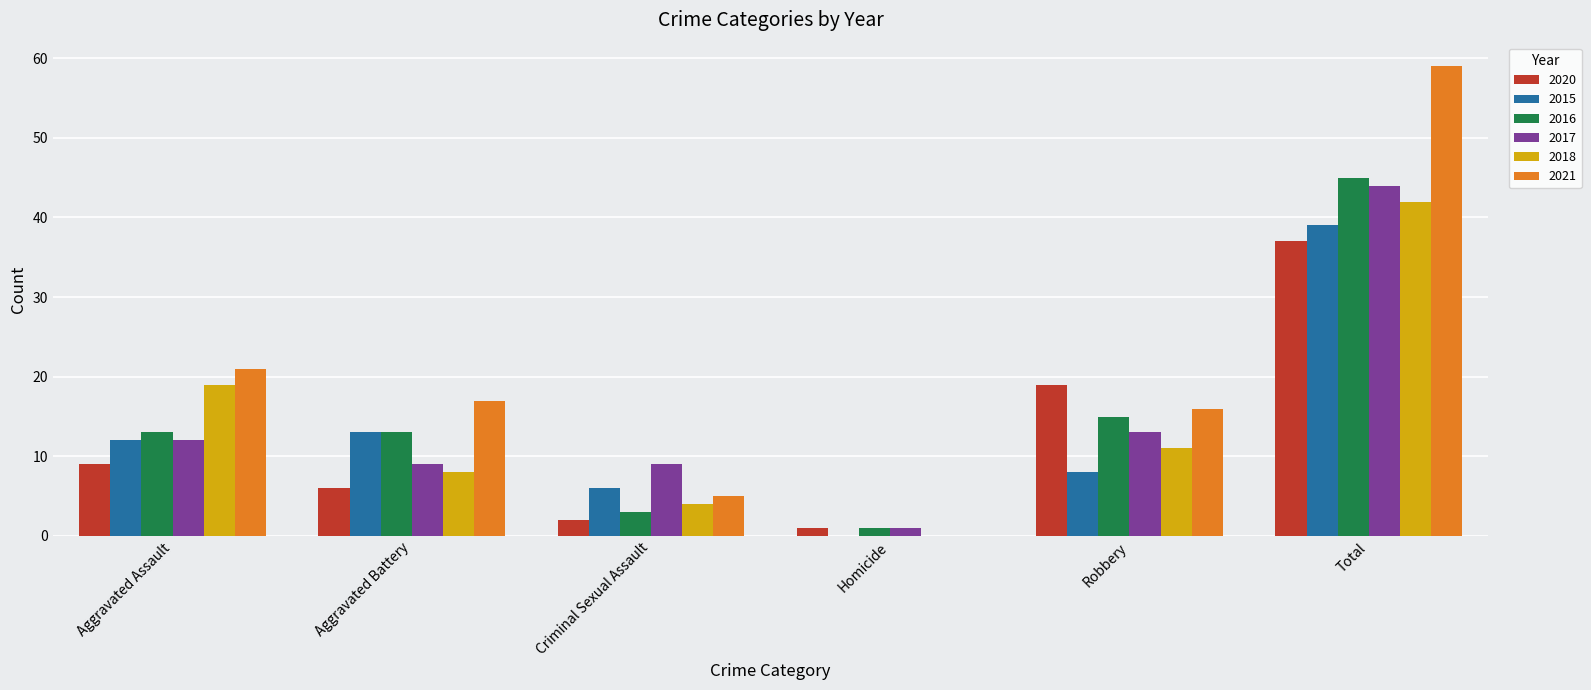

Is it true that 2021 equals 26 at Robbery?

False